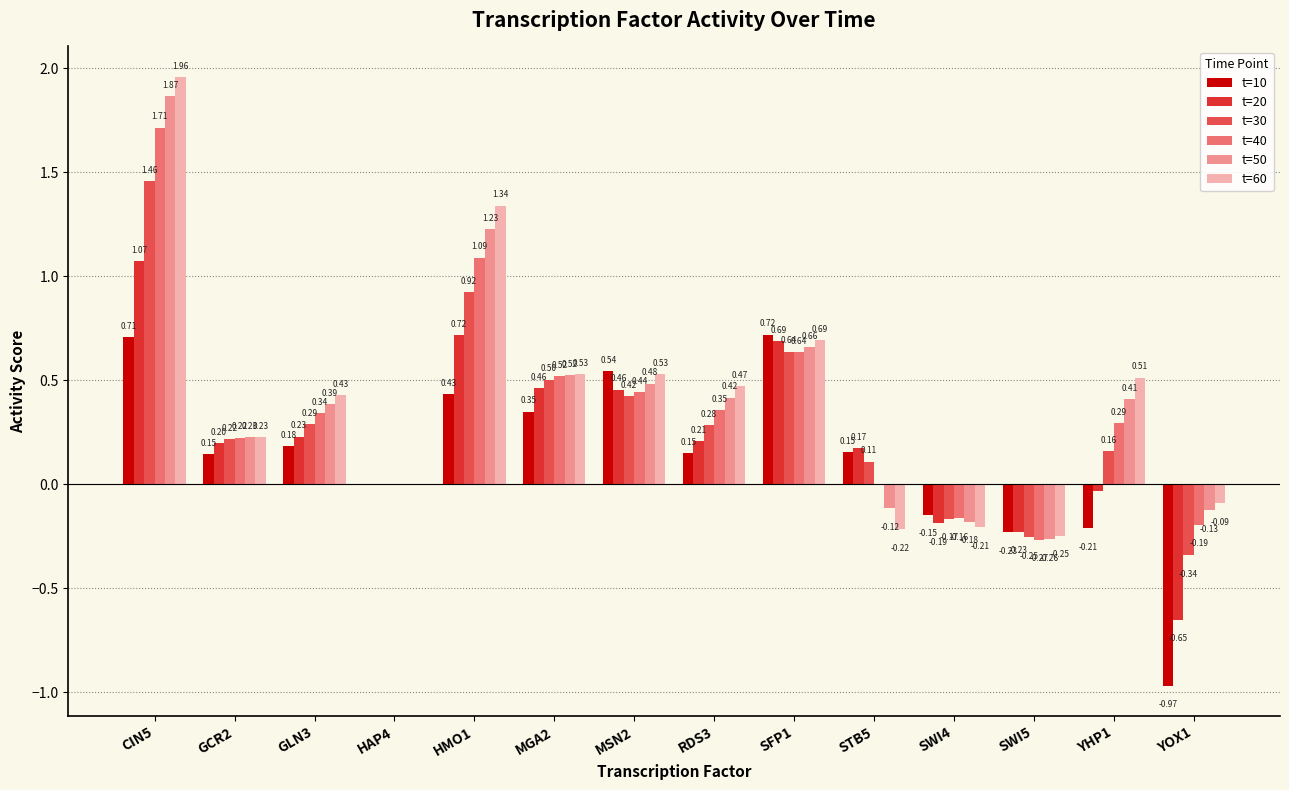

Between HAP4 and MGA2, which series saw the biggest shift?

t=60